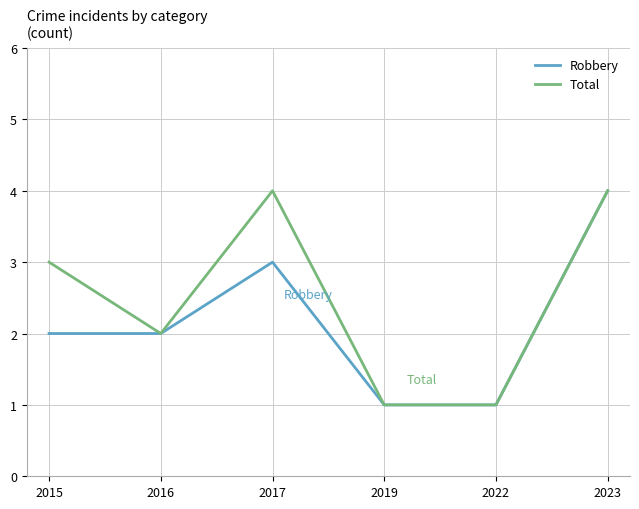

What is the sum of all Robbery values?

13